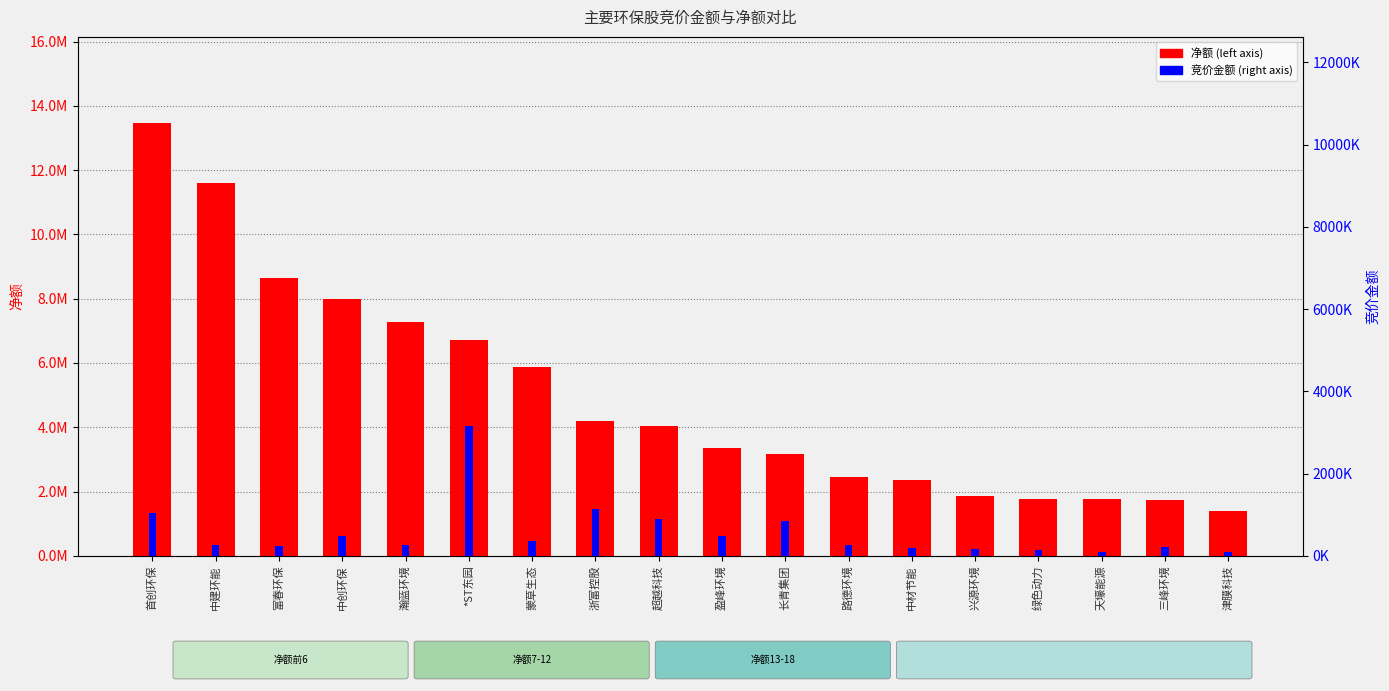

Reading left to right, what are all the values shown in this chart?

净额: 首创环保=13455319	中建环能=11593308	富春环保=8656624	中创环保=7980788	瀚蓝环境=7282133	*ST东园=6711638	蒙草生态=5879681	浙富控股=4208734	超越科技=4043578	盈峰环境=3342648	长青集团=3159301	路德环境=2439218	中材节能=2343016	兴源环境=1856333	绿色动力=1763486	天壕能源=1761589	三峰环境=1735857	津膜科技=1389209
竞价金额: 首创环保=1047248	中建环能=271488	富春环保=244375	中创环保=481500	瀚蓝环境=252384	*ST东园=3155360	蒙草生态=362648	浙富控股=1142700	超越科技=903060	盈峰环境=486472	长青集团=839086	路德环境=269394	中材节能=194680	兴源环境=175938	绿色动力=147278	天壕能源=90846	三峰环境=212298	津膜科技=85115